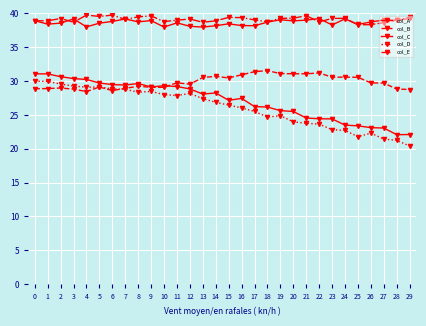

What is the difference between the maximum and minimum values in the col_D series?

9.6